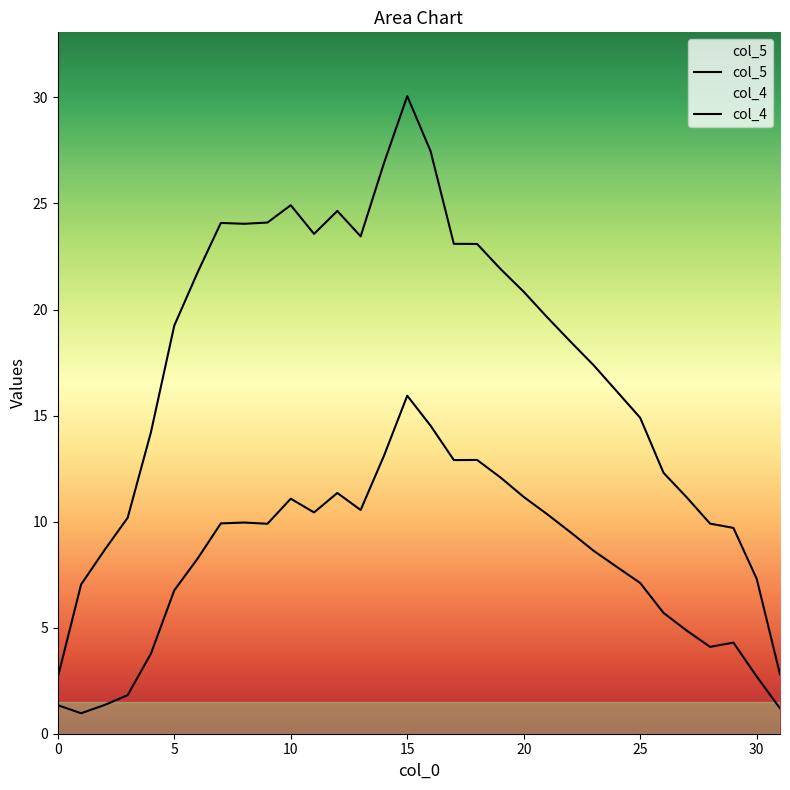

What is the total value across all series at 11?

34.0